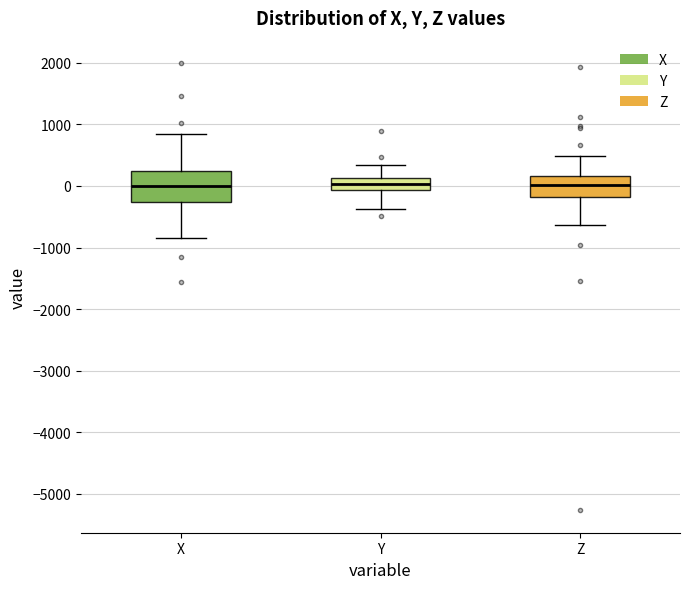

Reading left to right, transcribe this box plot: for each box, give where its median line is, the range the box spans, and where its two whiskers end, as read against the y-axis. The values are not printed on the chart, so give them approximately, as read against the axis.

X: median 0, box -300 to 200, whiskers -900 to 800
Y: median 0, box -100 to 100, whiskers -400 to 300
Z: median 0, box -200 to 200, whiskers -600 to 500